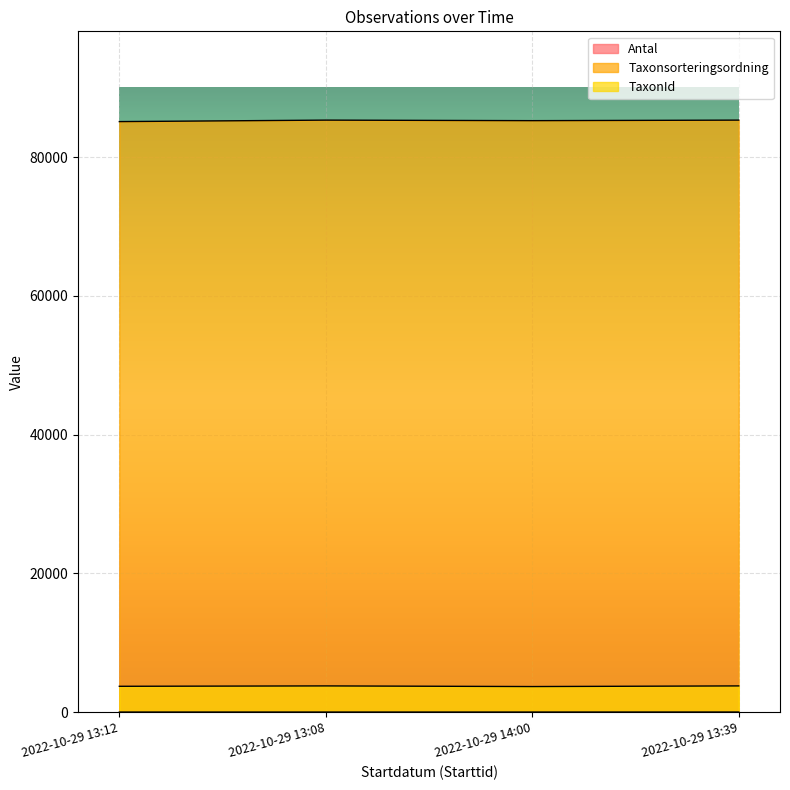

Reading left to right, list all the values displayed in this chart.

Antal: 2022-10-29 13:12=1	2022-10-29 13:08=1	2022-10-29 14:00=1	2022-10-29 13:39=4
Taxonsorteringsordning: 2022-10-29 13:12=85105	2022-10-29 13:08=85318	2022-10-29 14:00=85241	2022-10-29 13:39=85318
TaxonId: 2022-10-29 13:12=3712	2022-10-29 13:08=3767	2022-10-29 14:00=3674	2022-10-29 13:39=3767